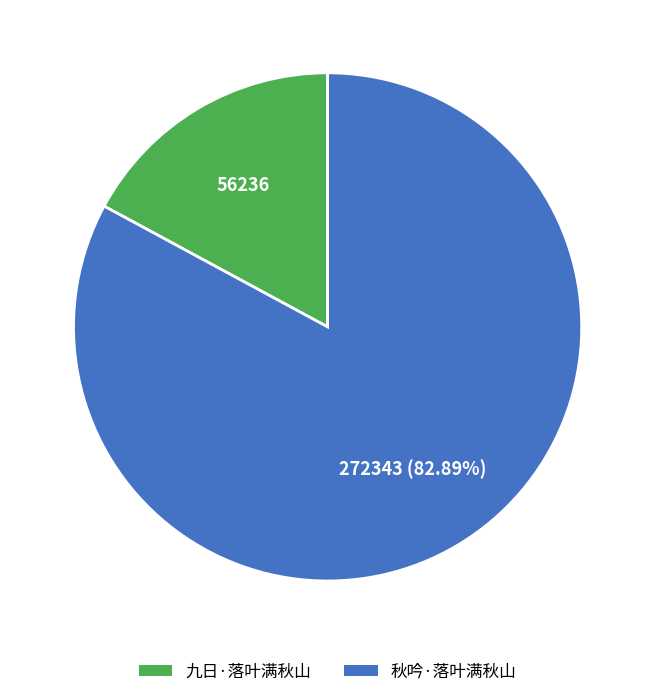

How much of the chart is everything except 秋吟·落叶满秋山?

17.1%